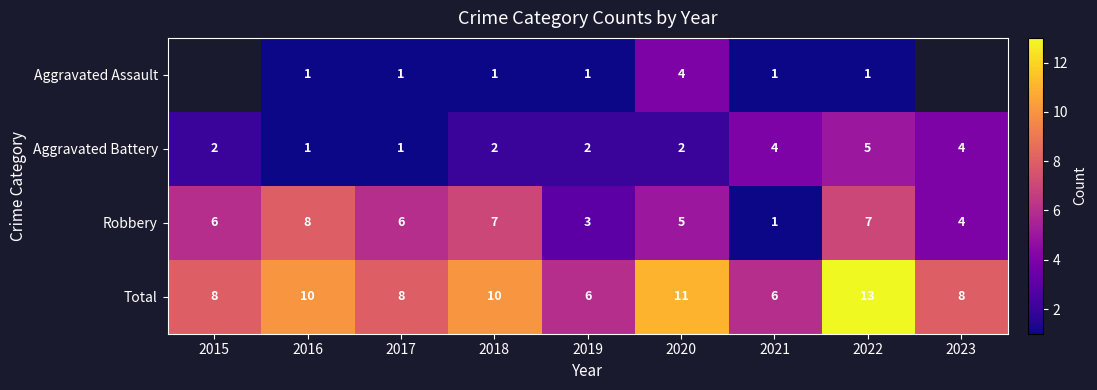

Which has a higher value, 2019 or 2023?

2023